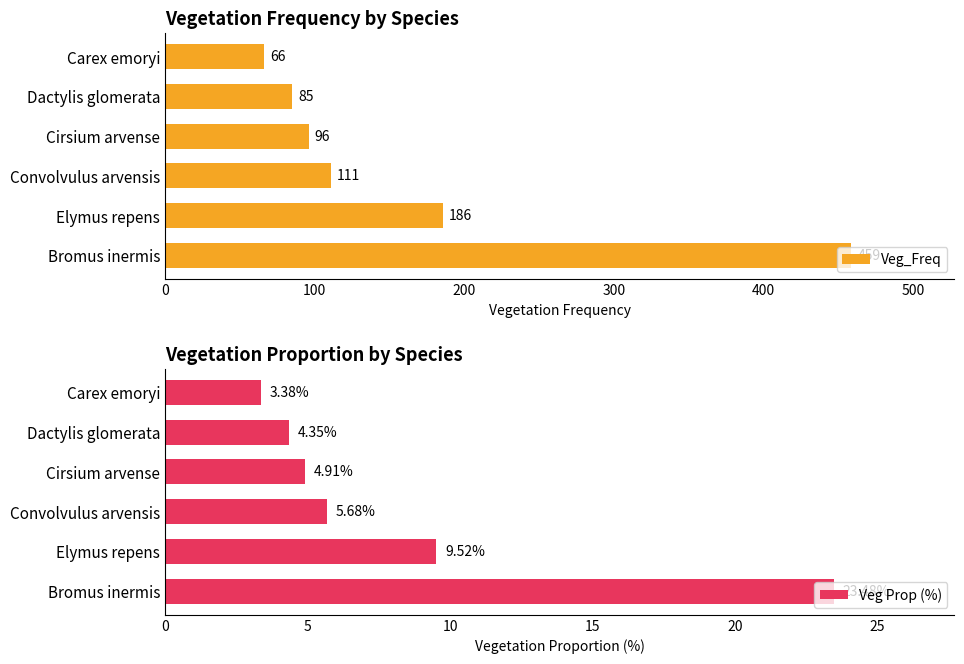

What is the difference between the Veg Prop (%) values at Convolvulus arvensis and Cirsium arvense?

0.8